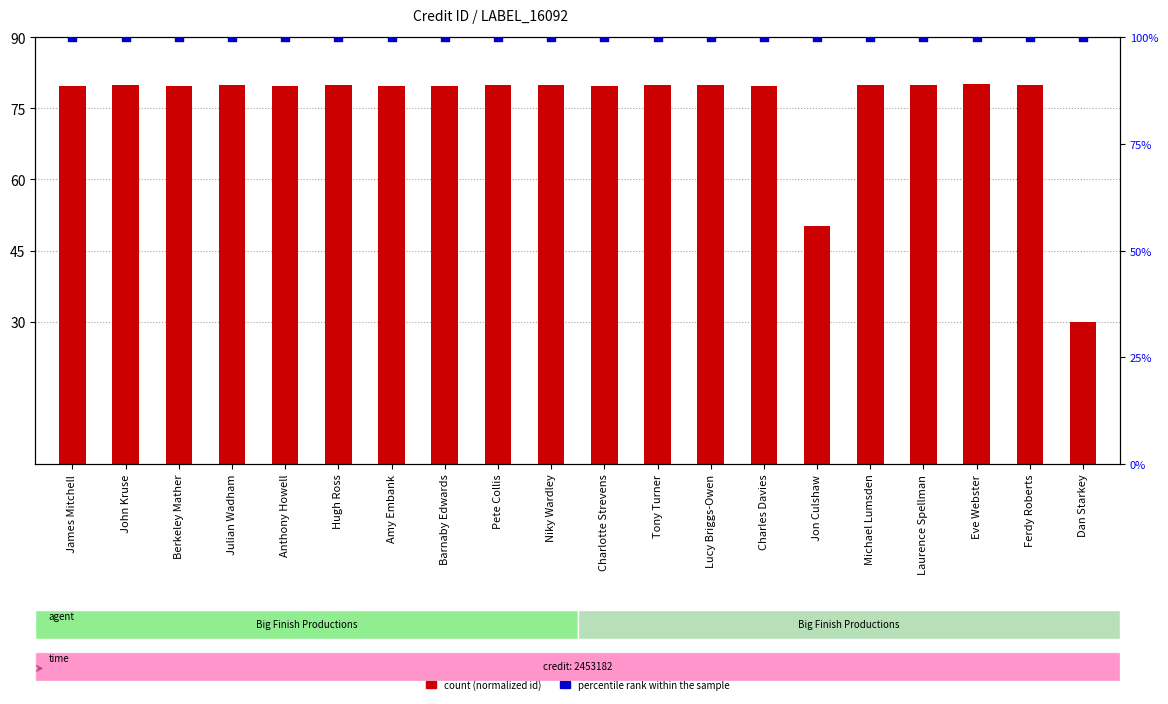

At how many categories does at least one series exceed 95?

20